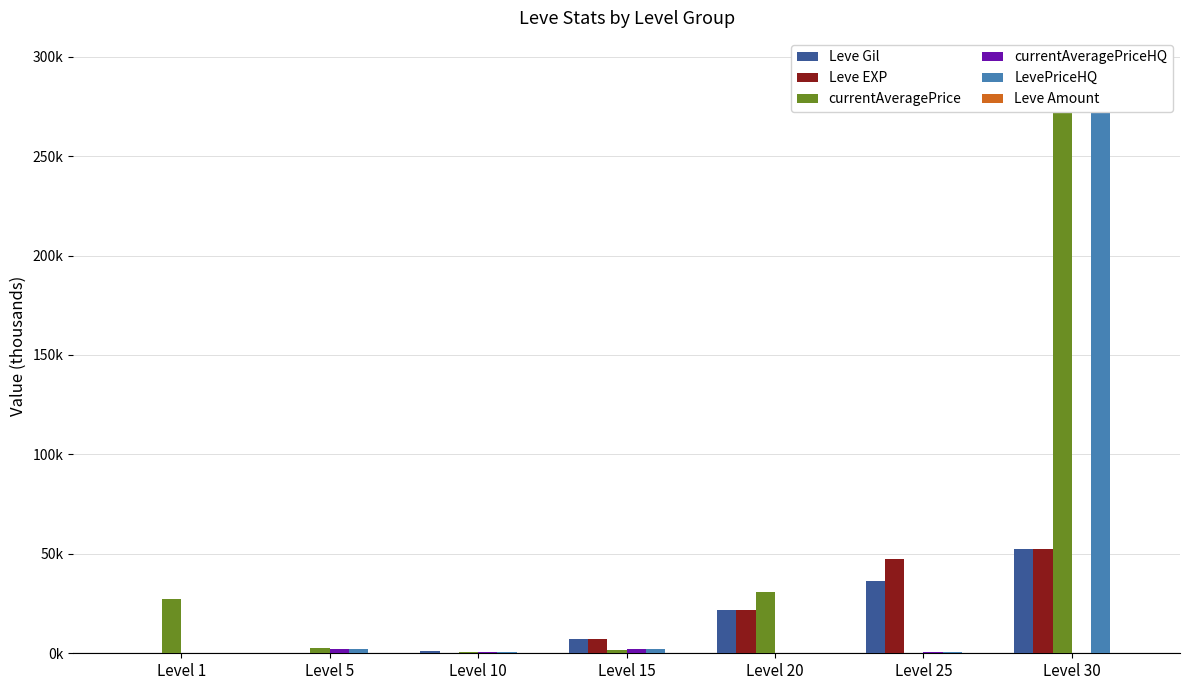

What is the maximum value for Leve Amount?

0.4